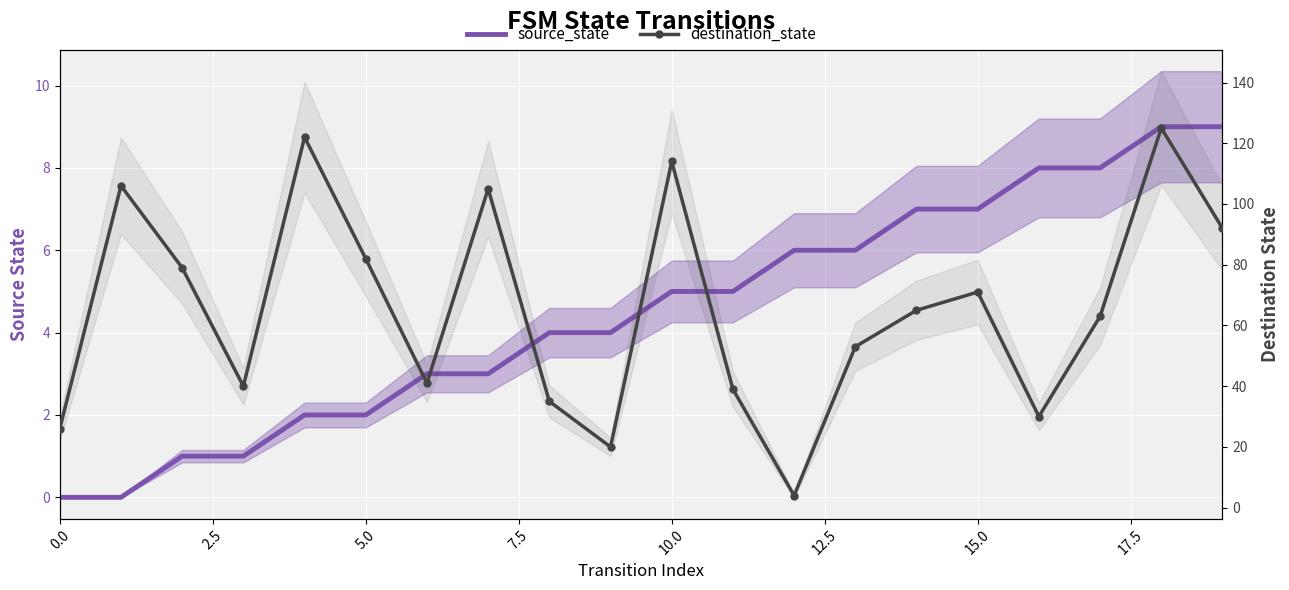

What is the label of the 1st point from the right?

19